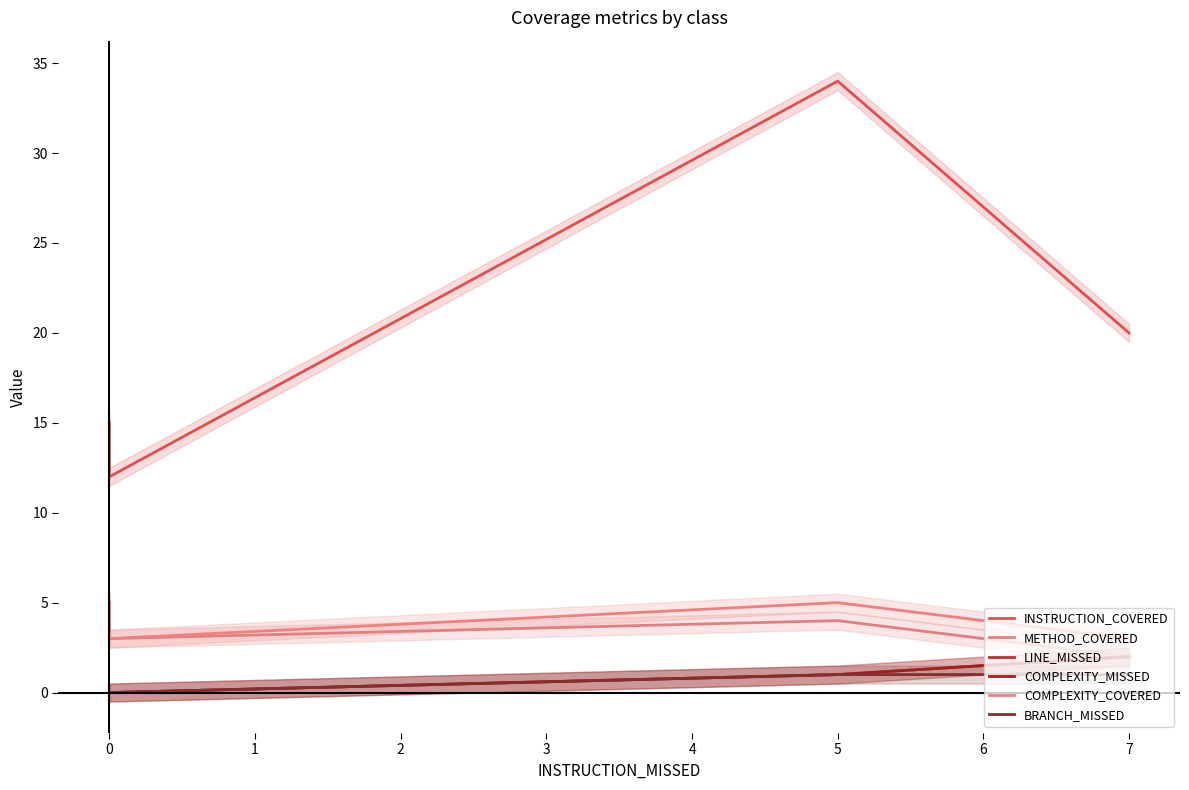

What is the difference between the maximum and minimum values in the COMPLEXITY_COVERED series?

2